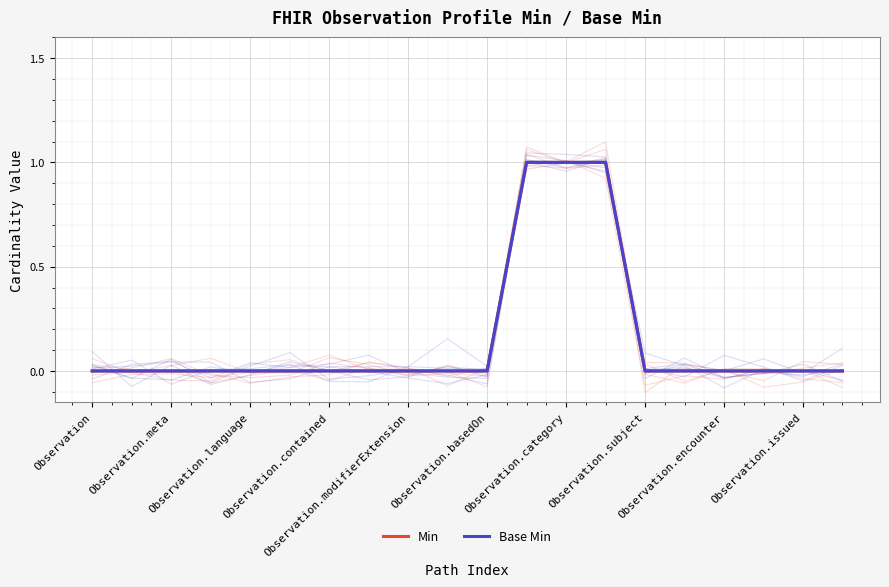

List the series in order of their peak value, lowest first.

Min, Base Min